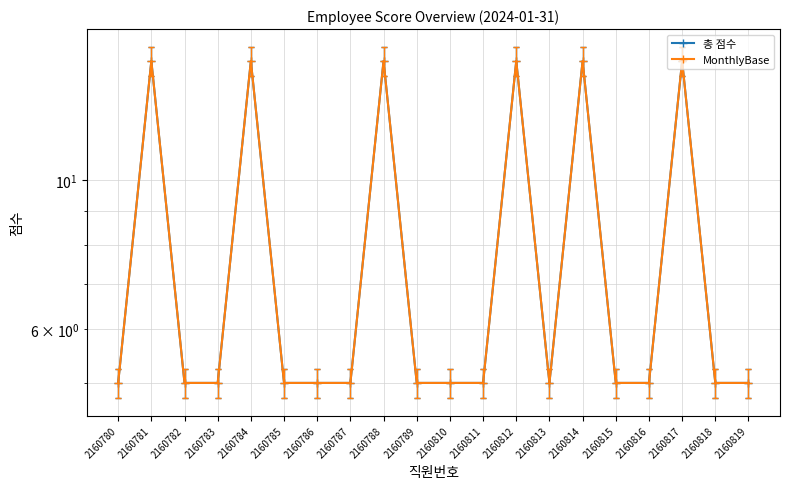

Which category has the lowest value across all series?

2160780